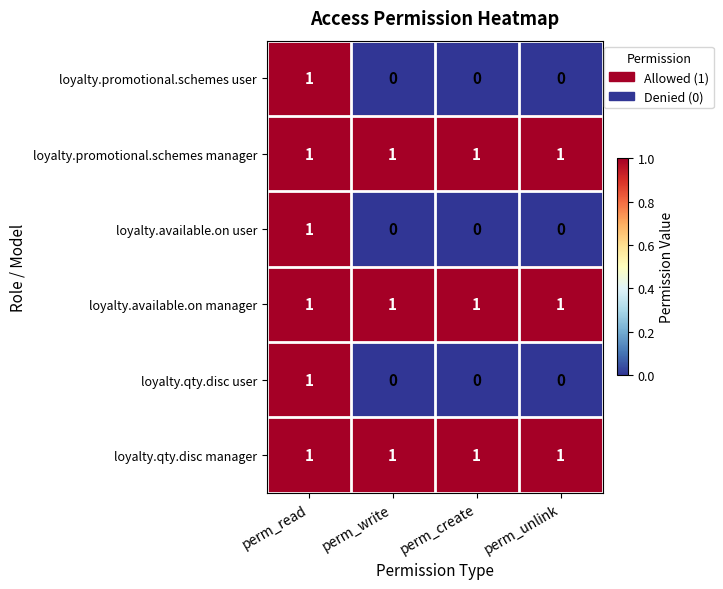

What is the total value across all series at perm_create?

3